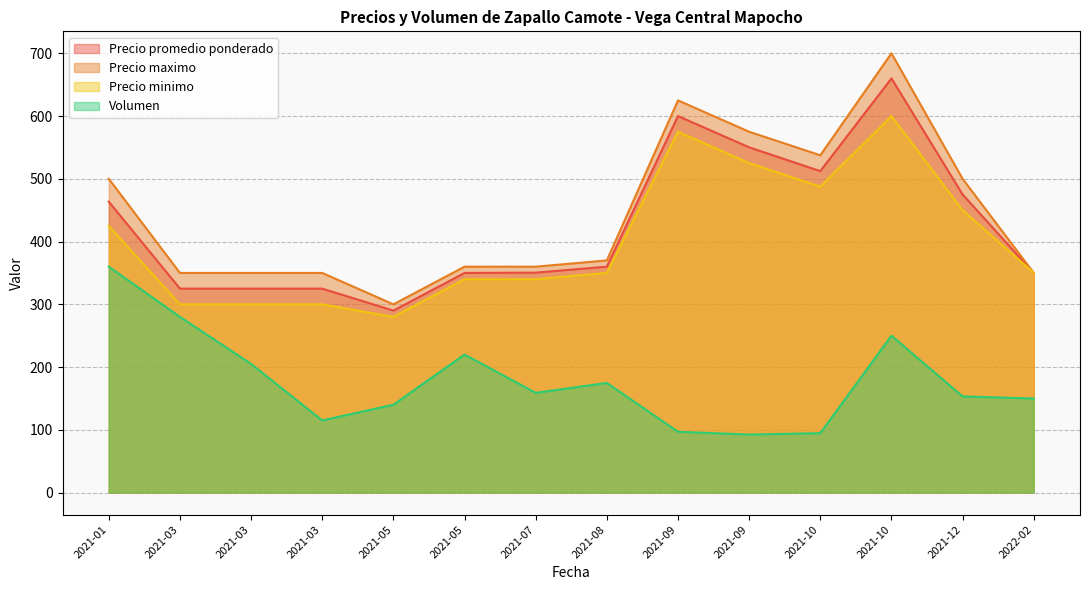

At which category is the sum across all series the highest?

2021-10-28